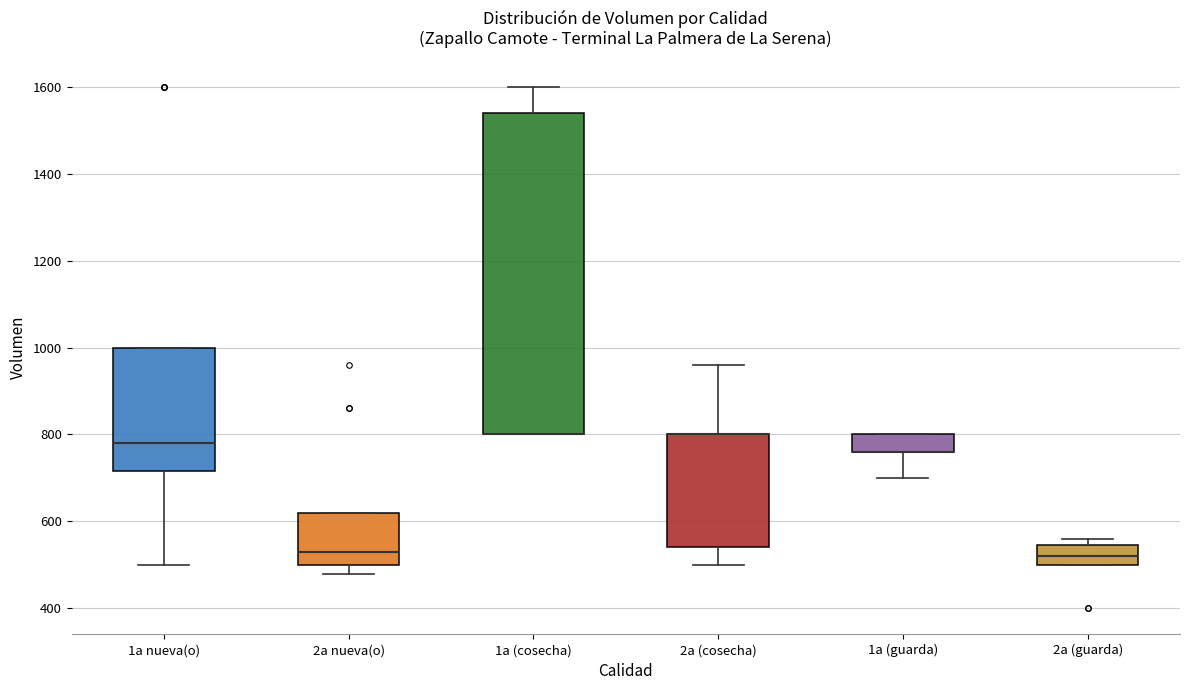

Reading left to right, transcribe this box plot: for each box, give where its median line is, the range the box spans, and where its two whiskers end, as read against the y-axis. The values are not printed on the chart, so give them approximately, as read against the axis.

1a nueva(o): median 780, box 720 to 1000, whiskers 500 to 1000
2a nueva(o): median 540, box 500 to 620, whiskers 480 to 620
1a (cosecha): median 800 (drawn on the box's lower edge), box 800 to 1540, whiskers 800 to 1600
2a (cosecha): median 800 (drawn on the box's upper edge), box 540 to 800, whiskers 500 to 960
1a (guarda): median 760 (drawn on the box's lower edge), box 760 to 800, whiskers 700 to 800
2a (guarda): median 520, box 500 to 540, whiskers 500 to 560